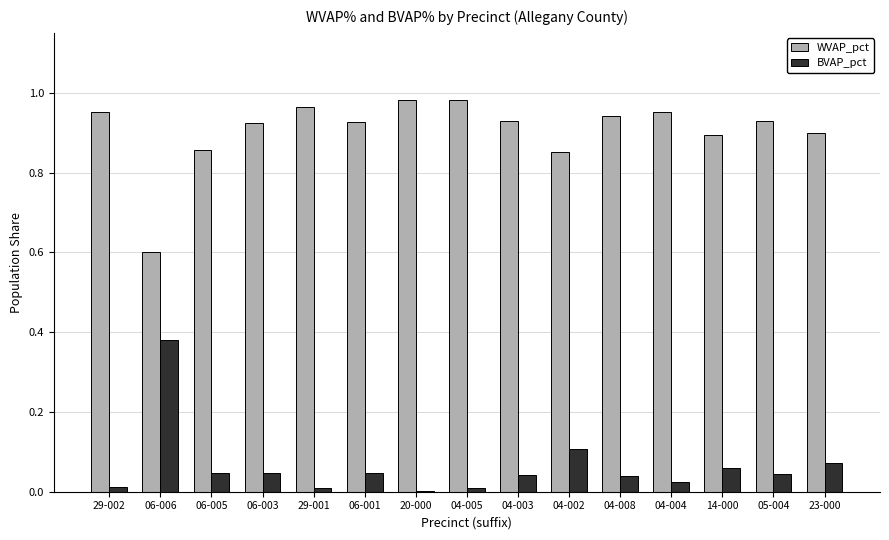

What is the sum of all WVAP_pct values?

13.6